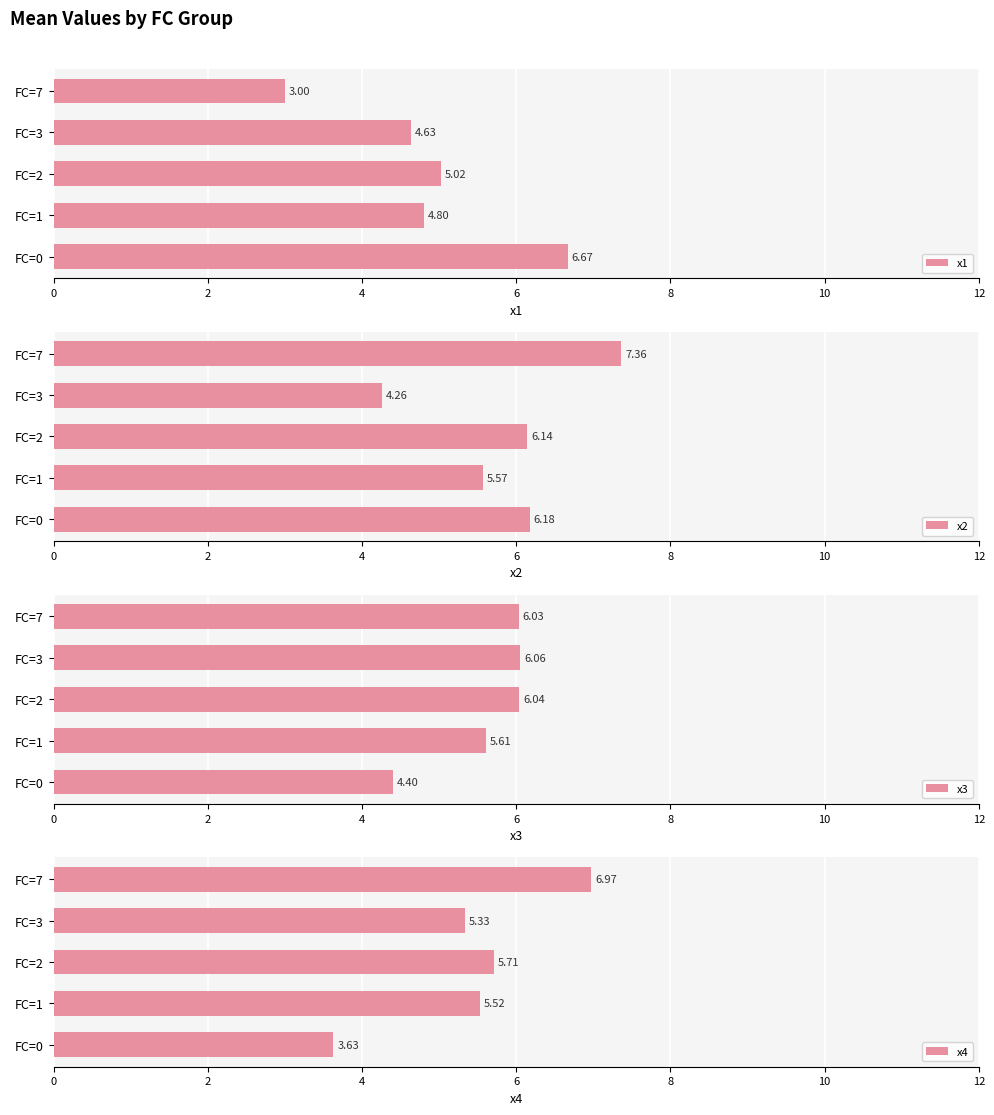

The value of x1 at 2 is 4.8. True or false?

True